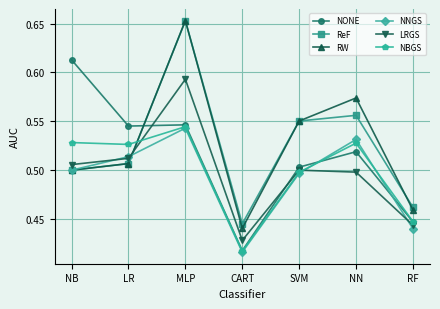

How many series are shown in this chart?

6